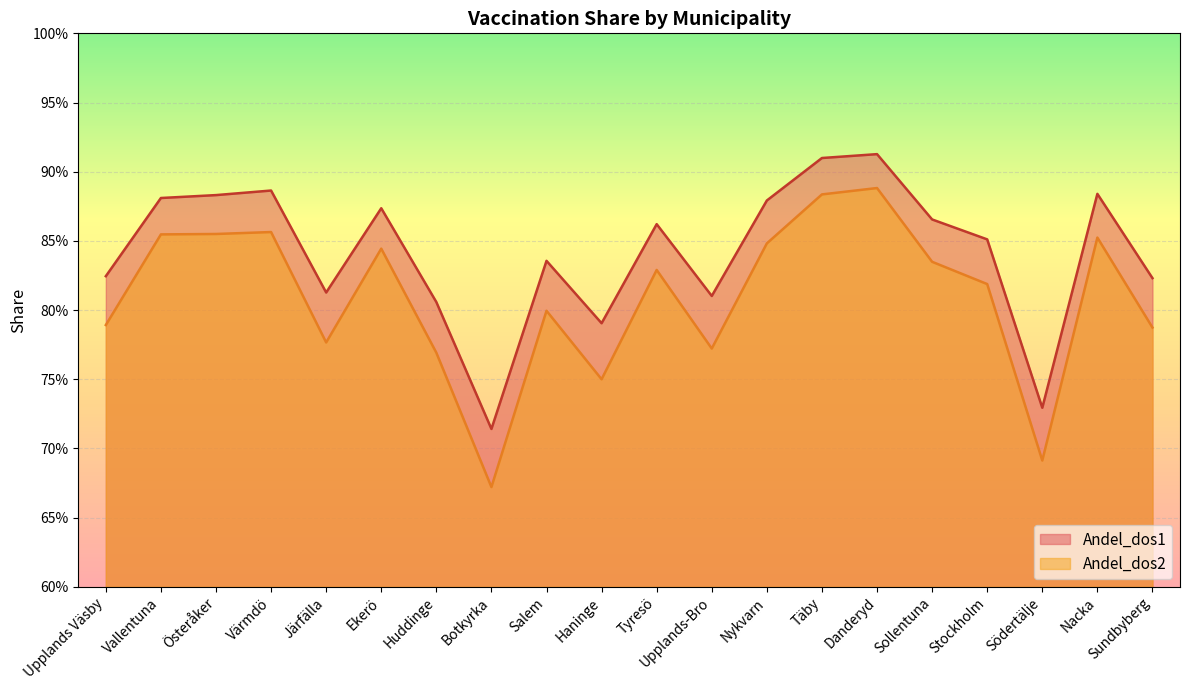

At which category does Andel_dos1 reach its first local peak?

Värmdö